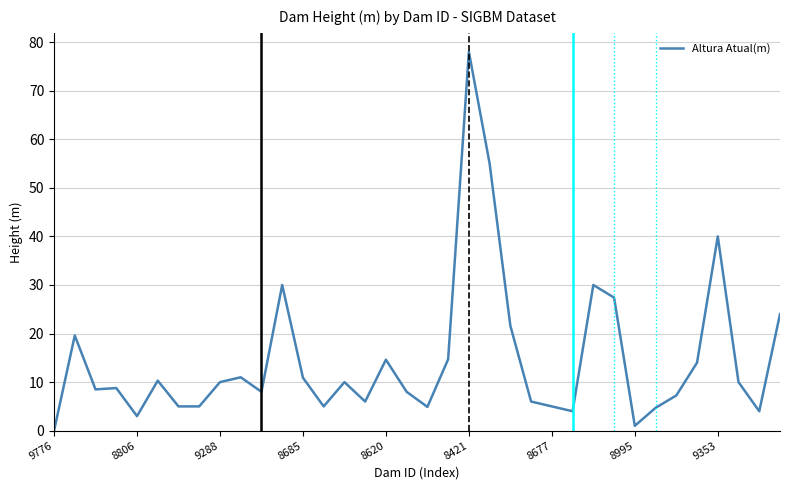

What is the maximum value shown in the chart?

78.0